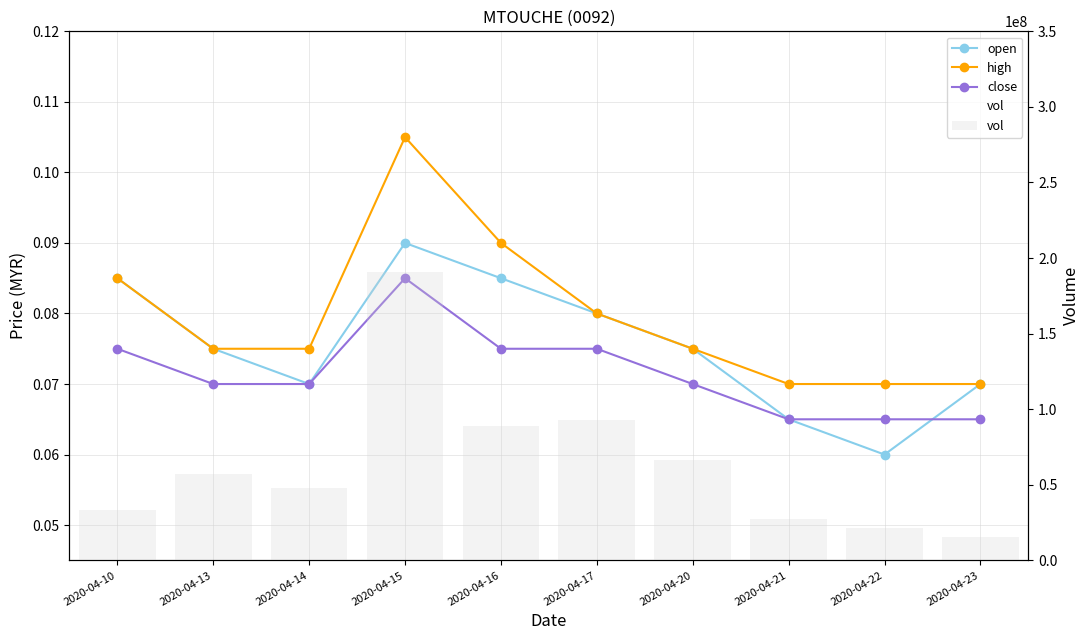

Reading left to right, transcribe all the data shown in this chart.

open: 0.1	0.1	0.1	0.1	0.1	0.1	0.1	0.1	0.1	0.1
high: 0.1	0.1	0.1	0.1	0.1	0.1	0.1	0.1	0.1	0.1
close: 0.1	0.1	0.1	0.1	0.1	0.1	0.1	0.1	0.1	0.1
vol: 33471600.0	57073900.0	47602800.0	190524600.0	89183900.0	93041500.0	66242300.0	27288300.0	21668700.0	15249600.0